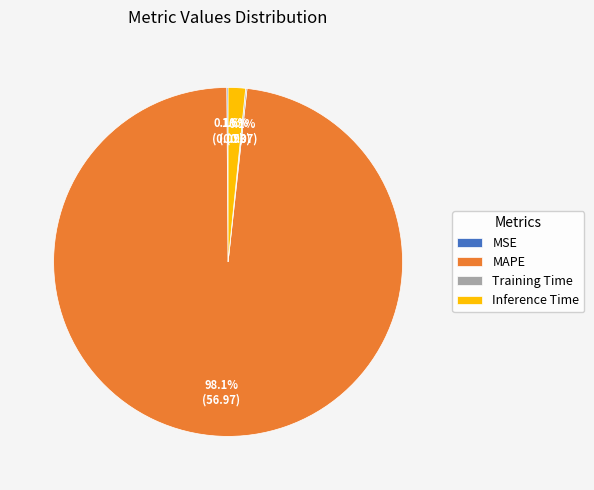

Which category has the biggest portion of the pie?

MAPE